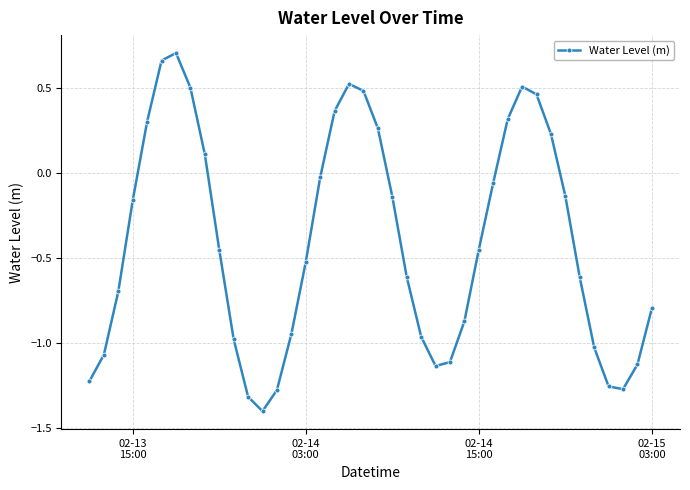

What is the difference between the maximum and minimum values?

2.1